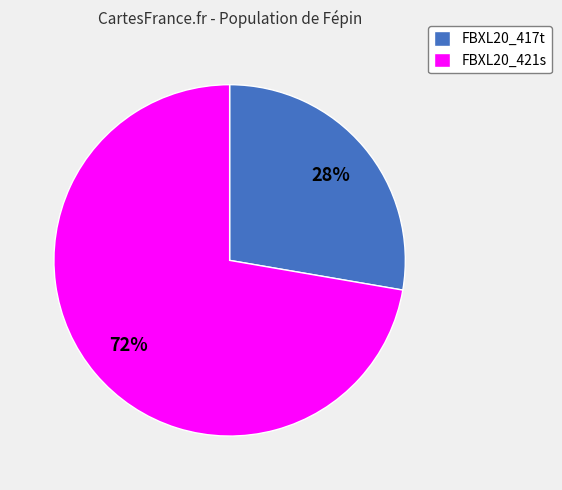

To the nearest percent, what is the combined percentage of FBXL20_421s and FBXL20_417t?

100%